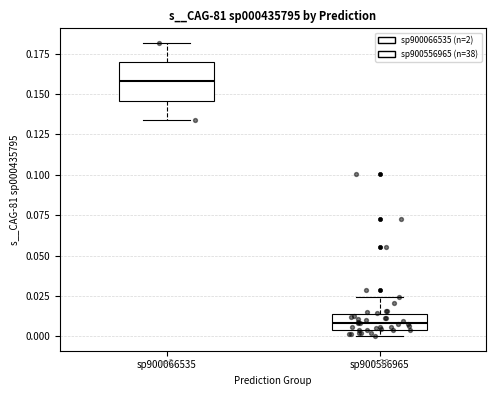

Reading left to right, transcribe this box plot: for each box, give where its median line is, the range the box spans, and where its two whiskers end, as read against the y-axis. The values are not printed on the chart, so give them approximately, as read against the axis.

sp900066535: median 0.160, box 0.145 to 0.170, whiskers 0.135 to 0.180
sp900556965: median 0.010, box 0.005 to 0.015, whiskers 0.000 to 0.025